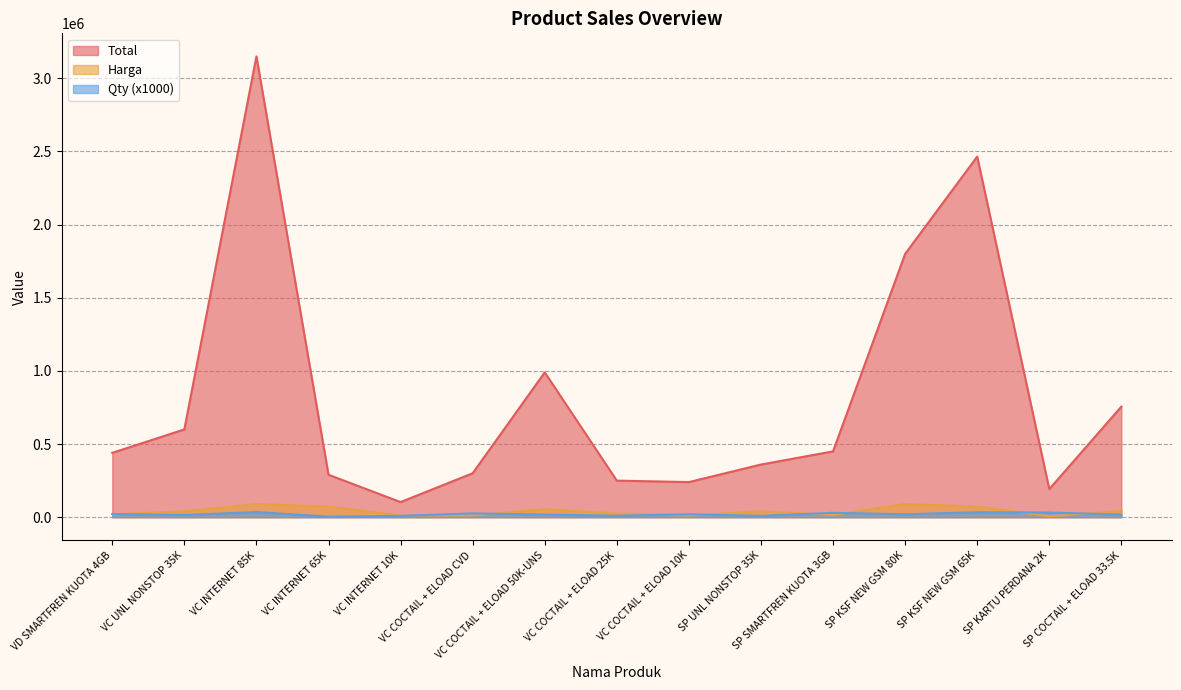

Rank the series by their maximum value, from lowest to highest.

Qty (x1000), Harga, Total